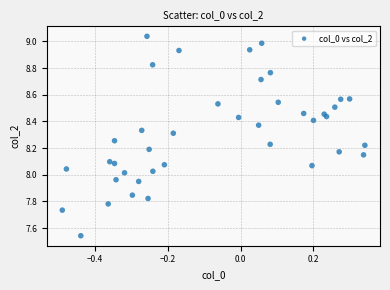

What is the range of Y values (max minus min)?

1.5